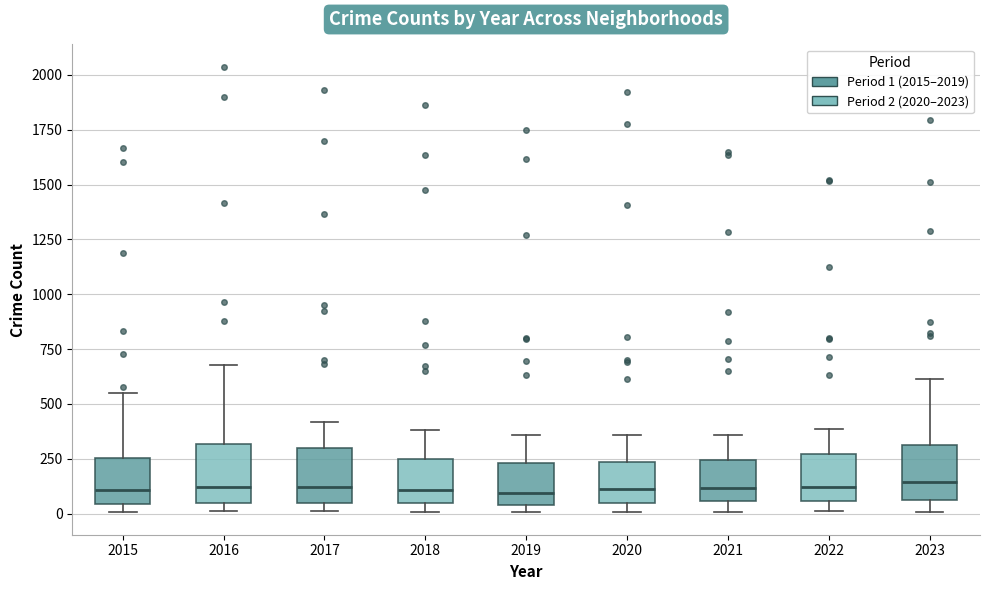

Reading left to right, transcribe this box plot: for each box, give where its median line is, the range the box spans, and where its two whiskers end, as read against the y-axis. The values are not printed on the chart, so give them approximately, as read against the axis.

2015: median 100, box 50 to 250, whiskers 0 to 550
2016: median 100, box 50 to 300, whiskers 0 to 700
2017: median 100, box 50 to 300, whiskers 0 to 400
2018: median 100, box 50 to 250, whiskers 0 to 400
2019: median 100, box 50 to 250, whiskers 0 to 350
2020: median 100, box 50 to 250, whiskers 0 to 350
2021: median 100, box 50 to 250, whiskers 0 to 350
2022: median 100, box 50 to 250, whiskers 0 to 400
2023: median 150, box 50 to 300, whiskers 0 to 600